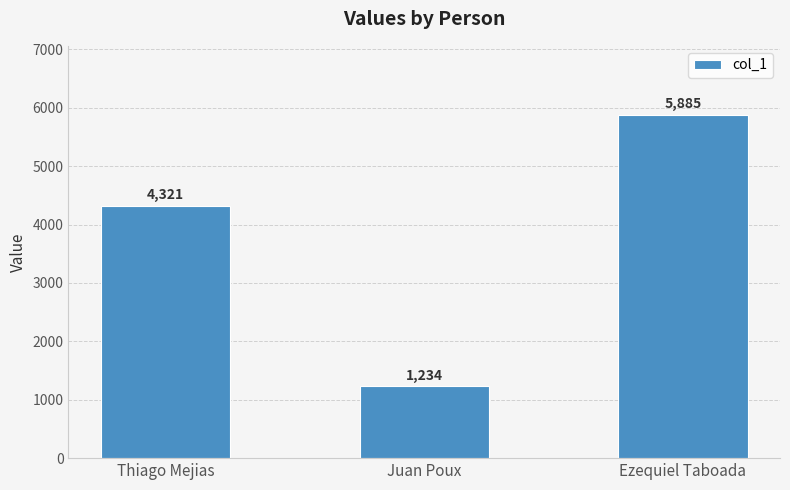

Which label corresponds to the largest value in the chart?

Ezequiel Taboada